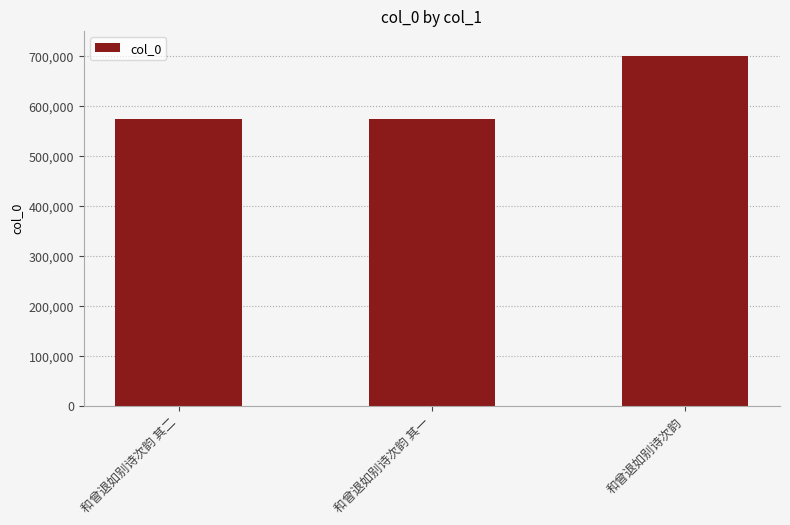

Which has a higher value, 和曾退如别诗次韵 其一 or 和曾退如别诗次韵?

和曾退如别诗次韵